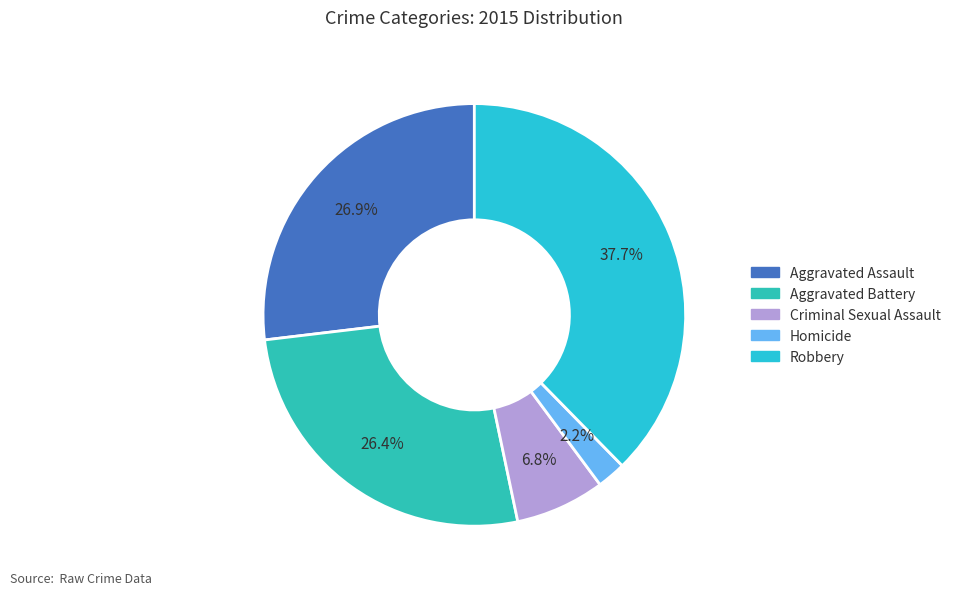

To the nearest percent, what percentage of the pie is Homicide?

2%